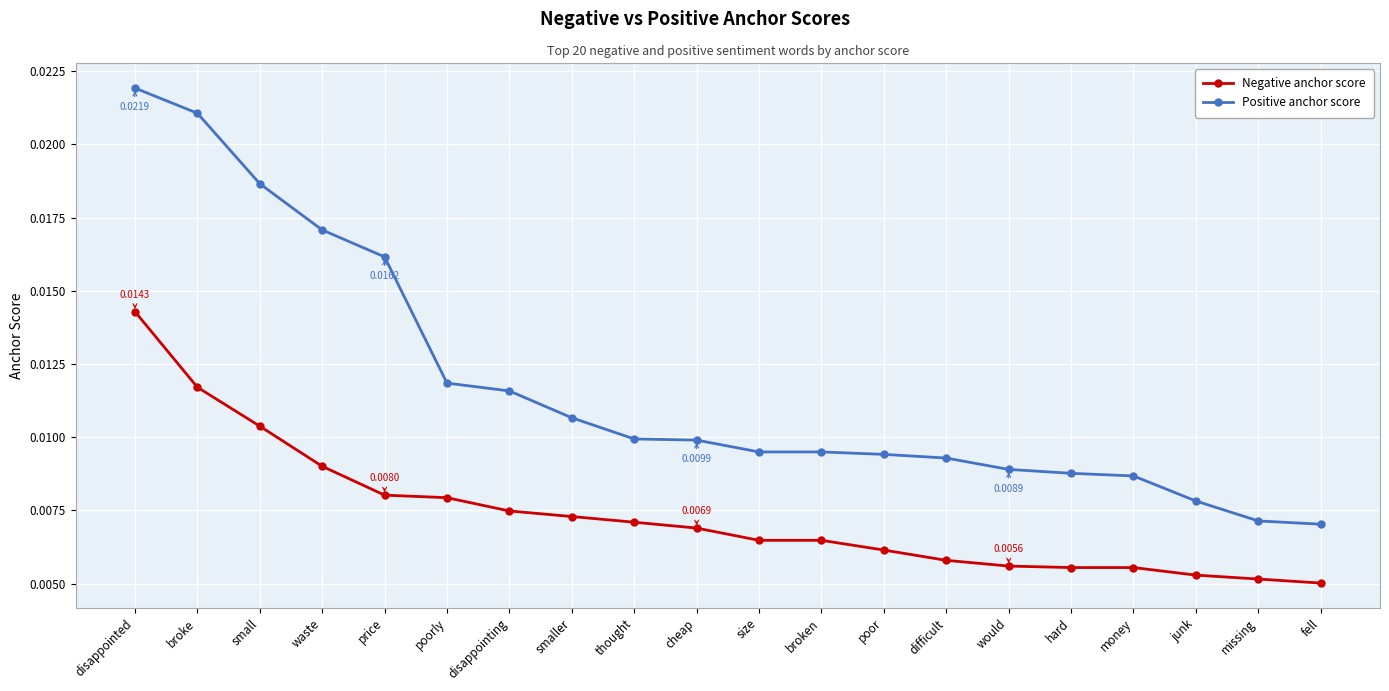

True or false: Positive anchor score and Negative anchor score cross at least once.

False